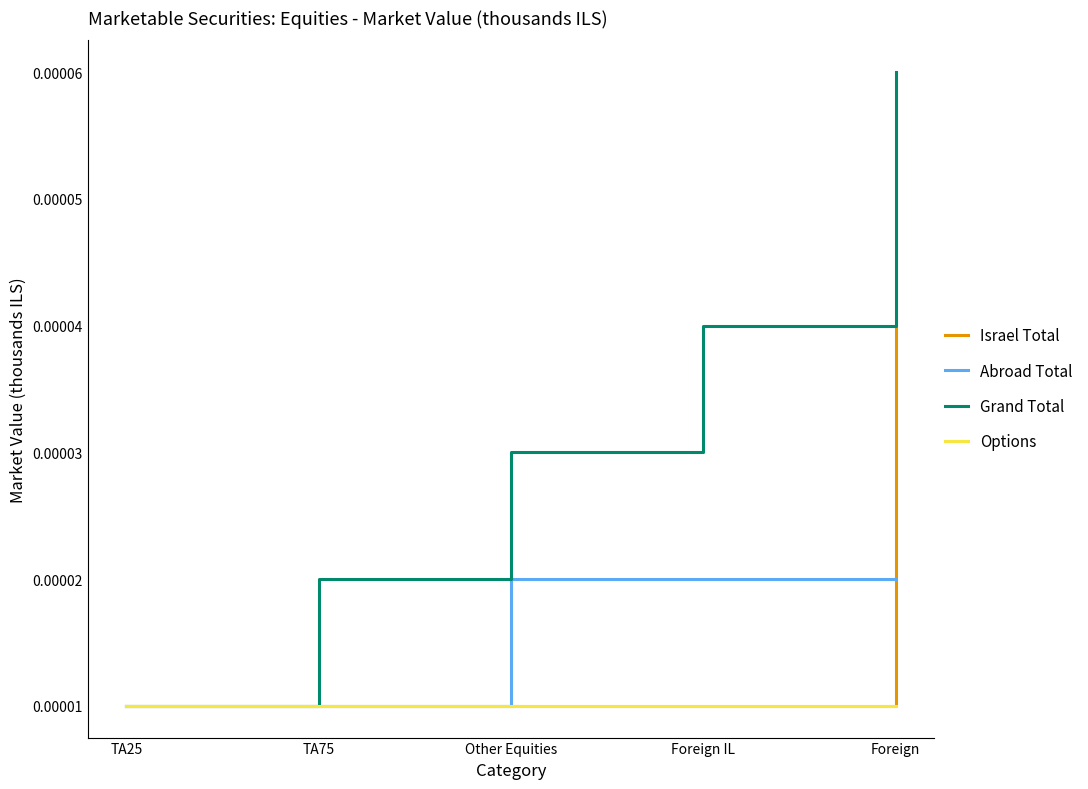

Which series has the largest range (max minus min)?

Grand Total